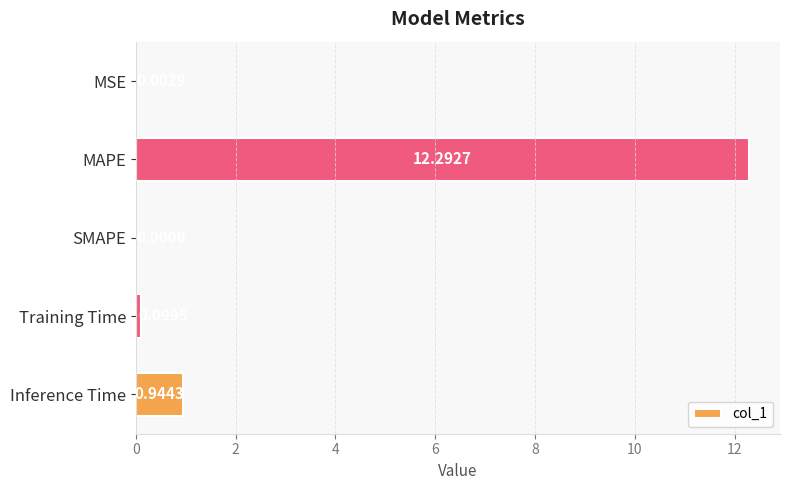

What is the change in value from SMAPE to Inference Time?

+0.9